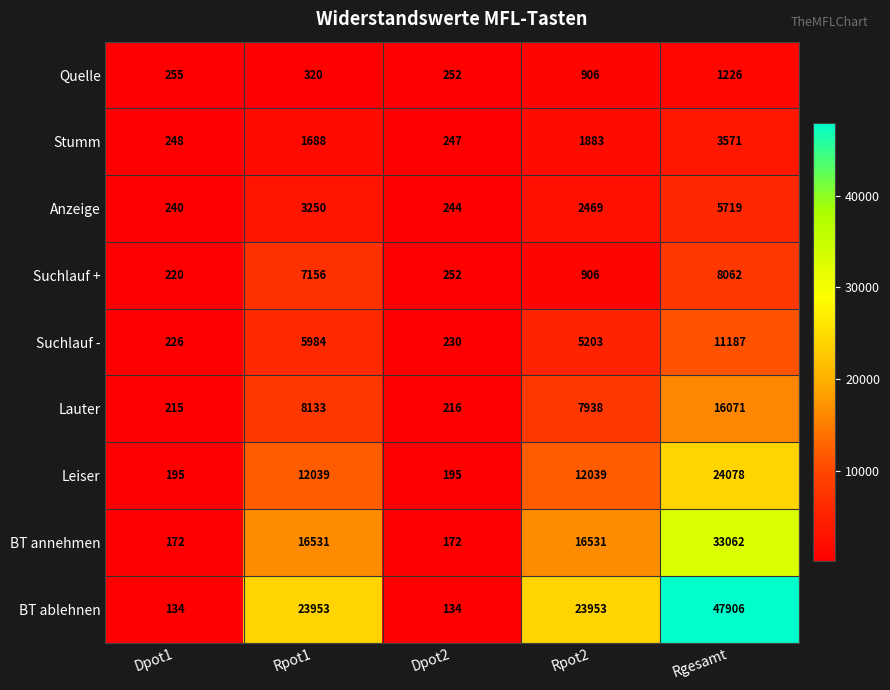

List the labels in order of Anzeige value, largest first.

Rgesamt, Rpot1, Rpot2, Dpot2, Dpot1